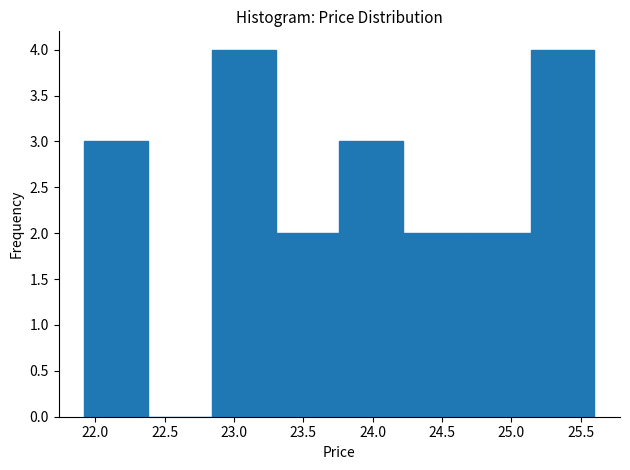

What is the height of the bar covering 24.68 to 25.14 on the x-axis? Neither the bar edges nor the heights are printed on the chart, so give them approximately, as read against the axes.

2